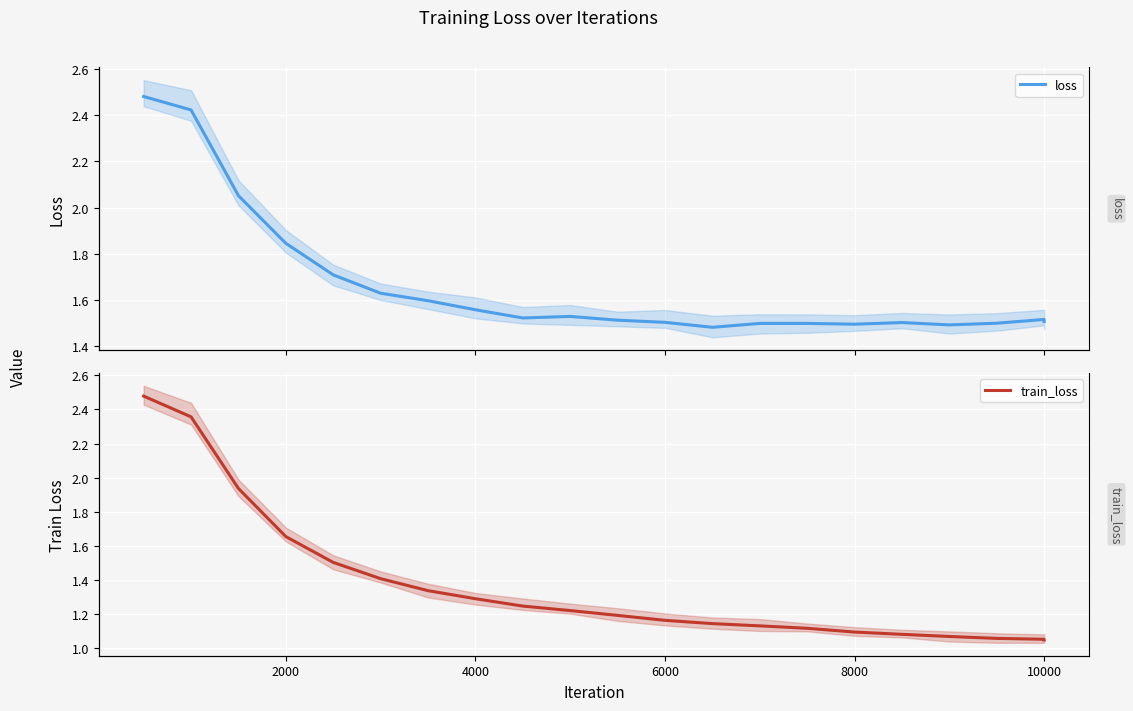

Does the chart display data point markers on the line(s)?

No